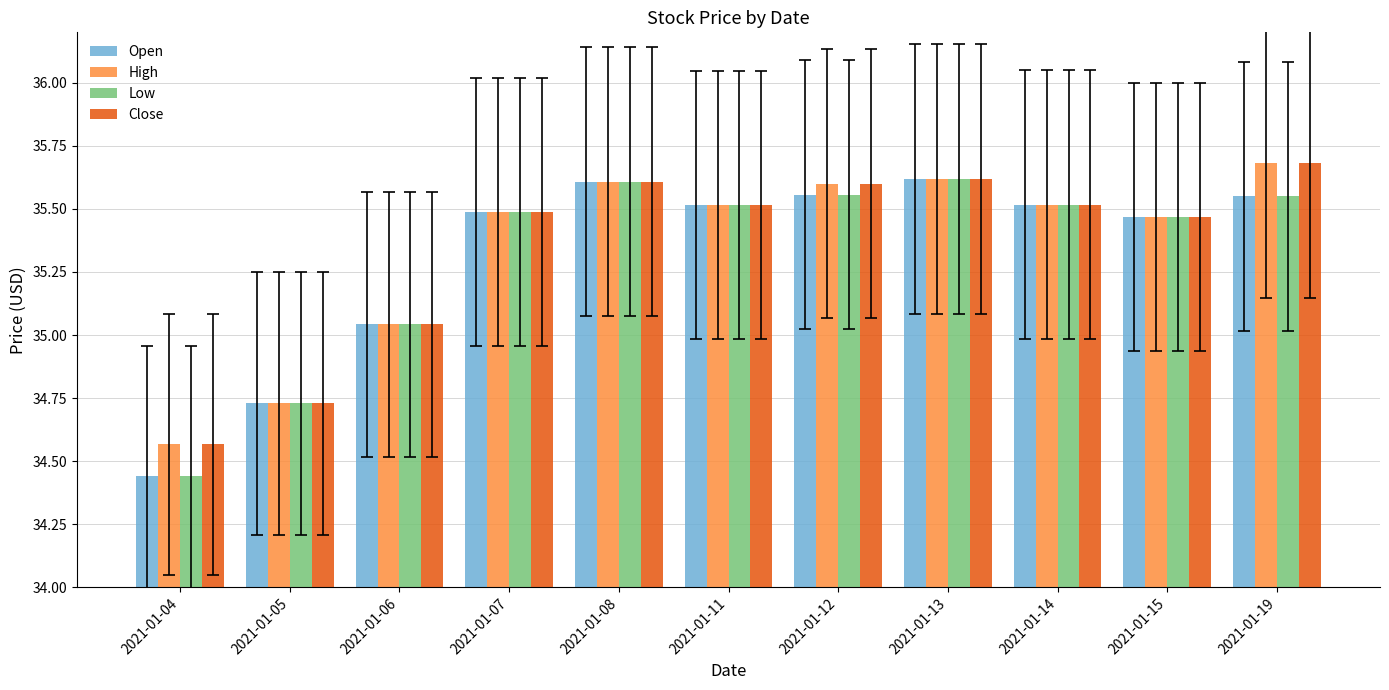

How many values in the Open series are below 35?

2